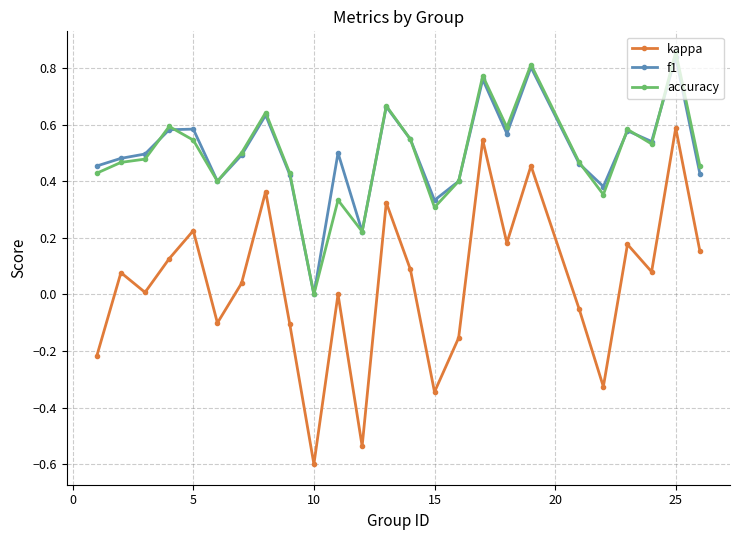

Which series has the largest range (max minus min)?

kappa